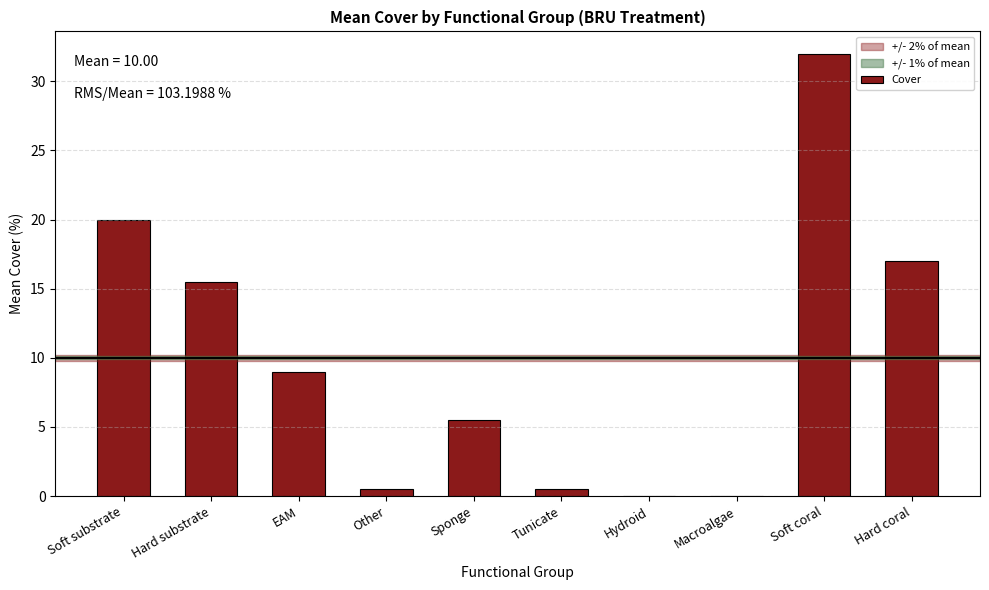

What is the sum of all values?

100.0